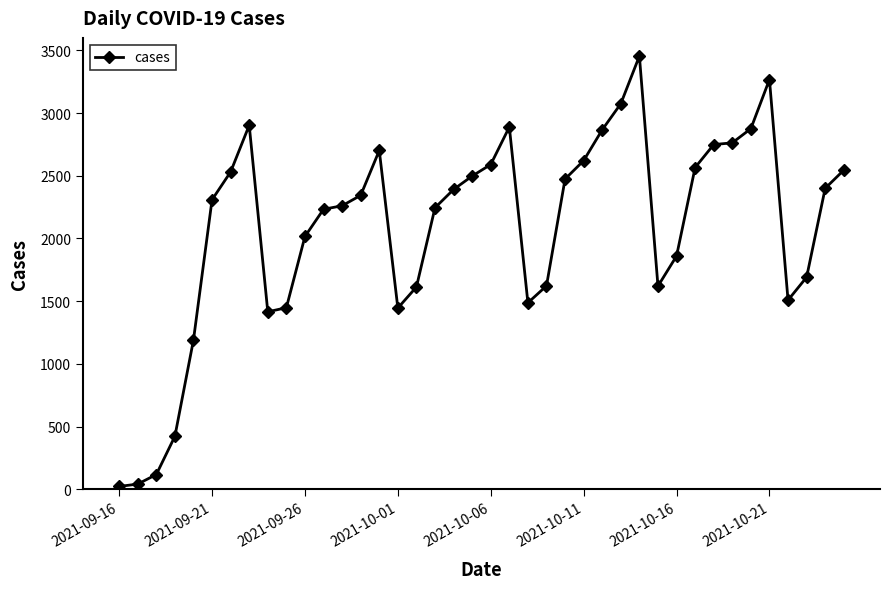

How many lines are shown in the chart?

1